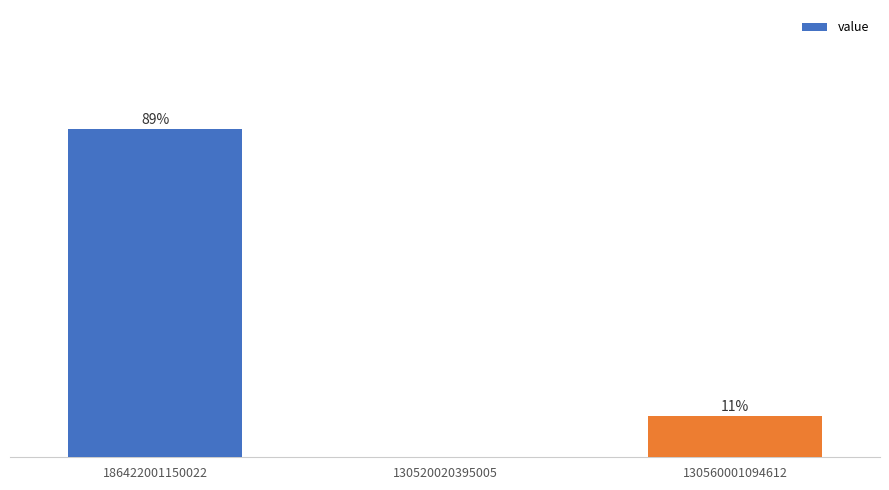

Which label corresponds to the largest value in the chart?

186422001150022